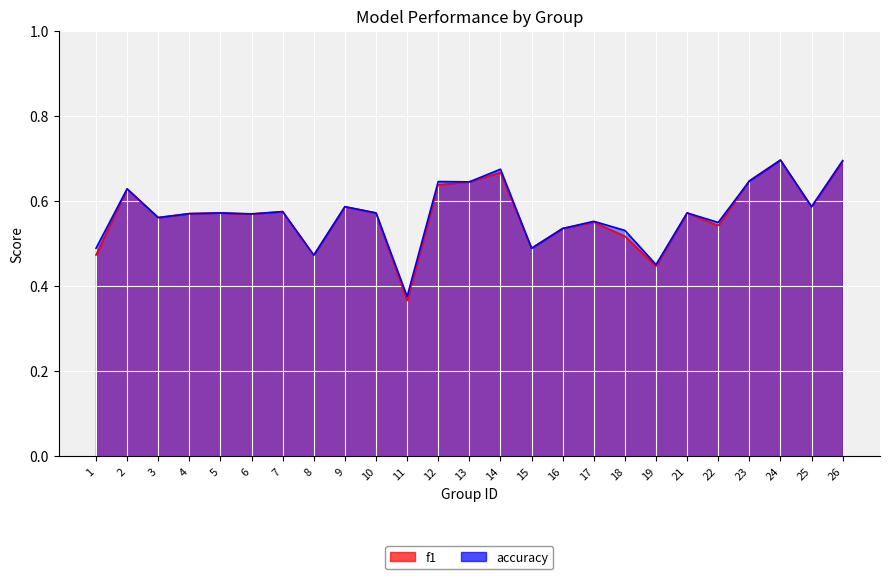

Read the accuracy value at 24.

0.7